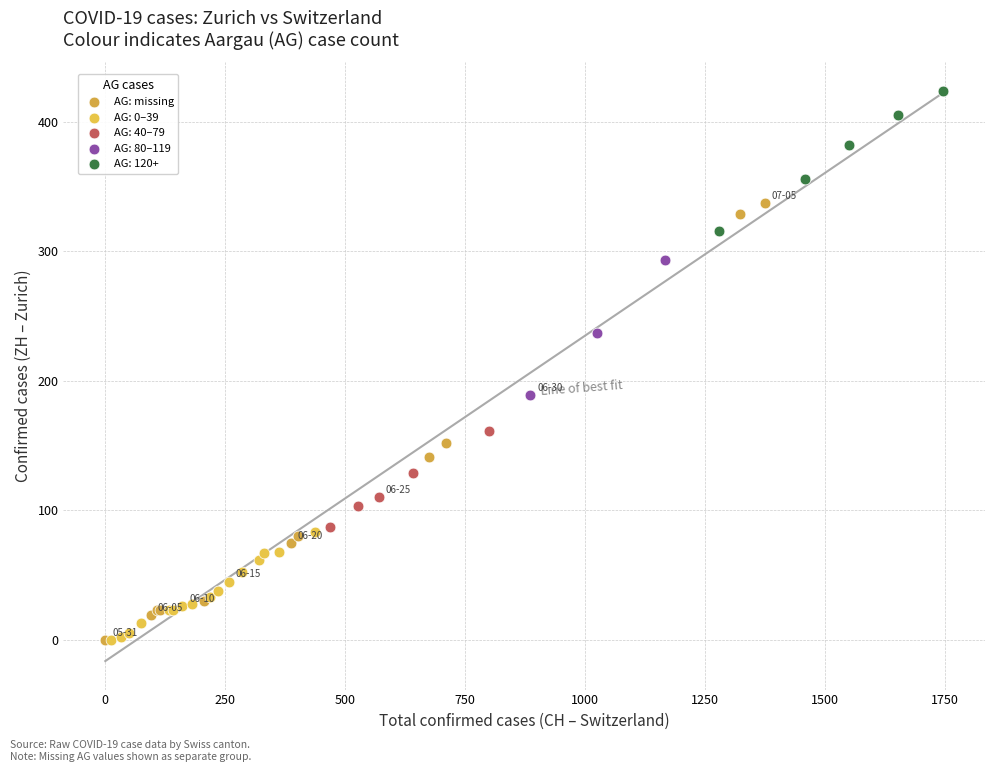

Which series has the widest spread of Y values?

AG: missing